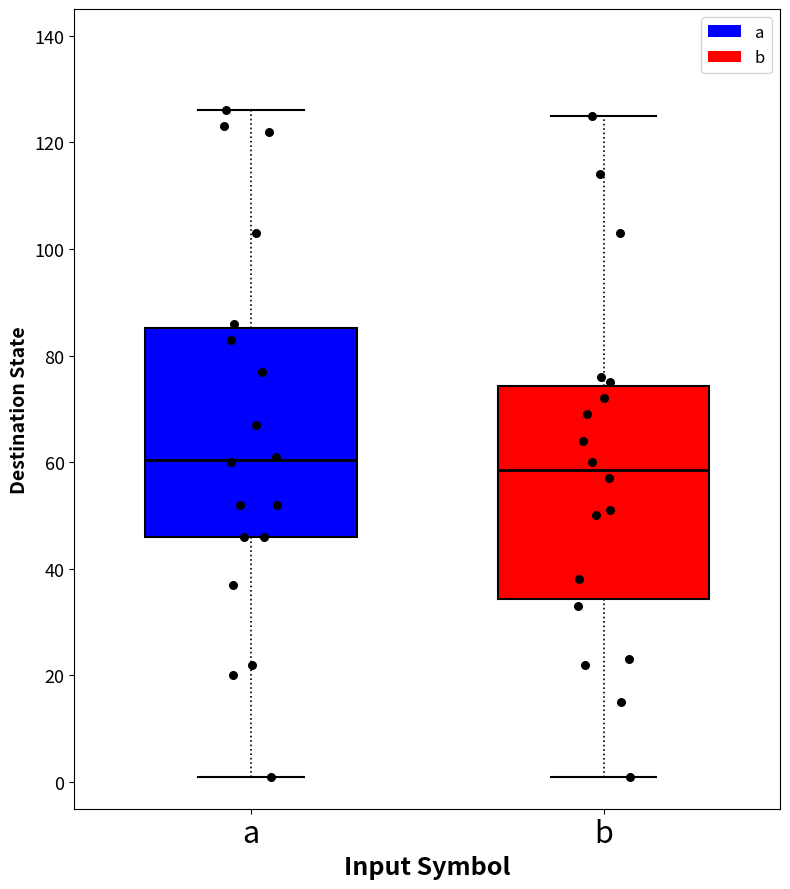

Which box's median line is the highest?

a